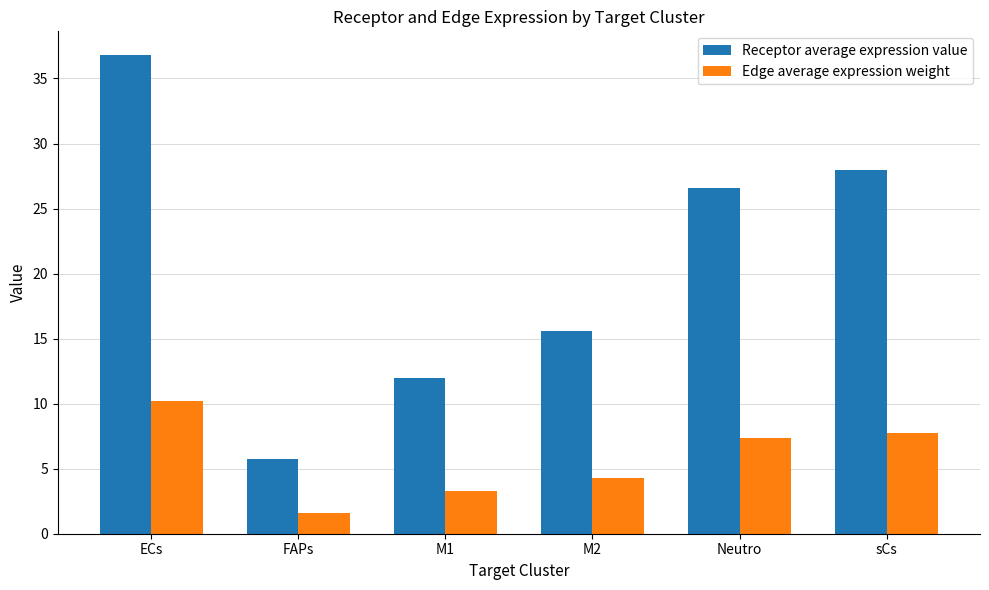

Reading left to right, list all the values displayed in this chart.

Receptor average expression value: ECs=36.8	FAPs=5.7	M1=12.0	M2=15.6	Neutro=26.6	sCs=27.9
Edge average expression weight: ECs=10.2	FAPs=1.6	M1=3.3	M2=4.3	Neutro=7.4	sCs=7.7